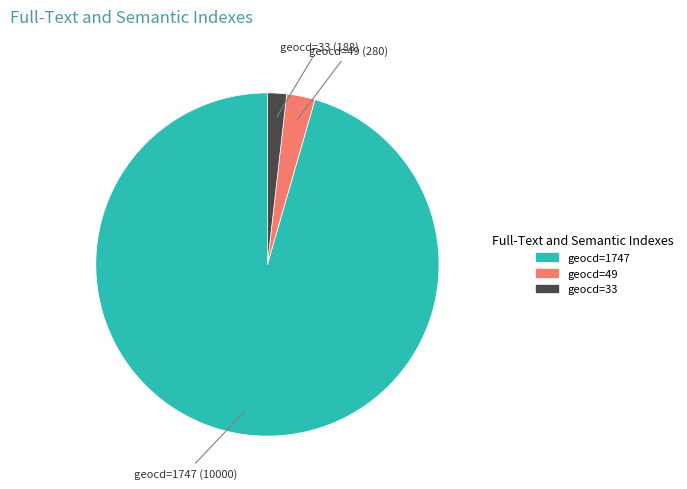

Does any single category account for the majority?

Yes